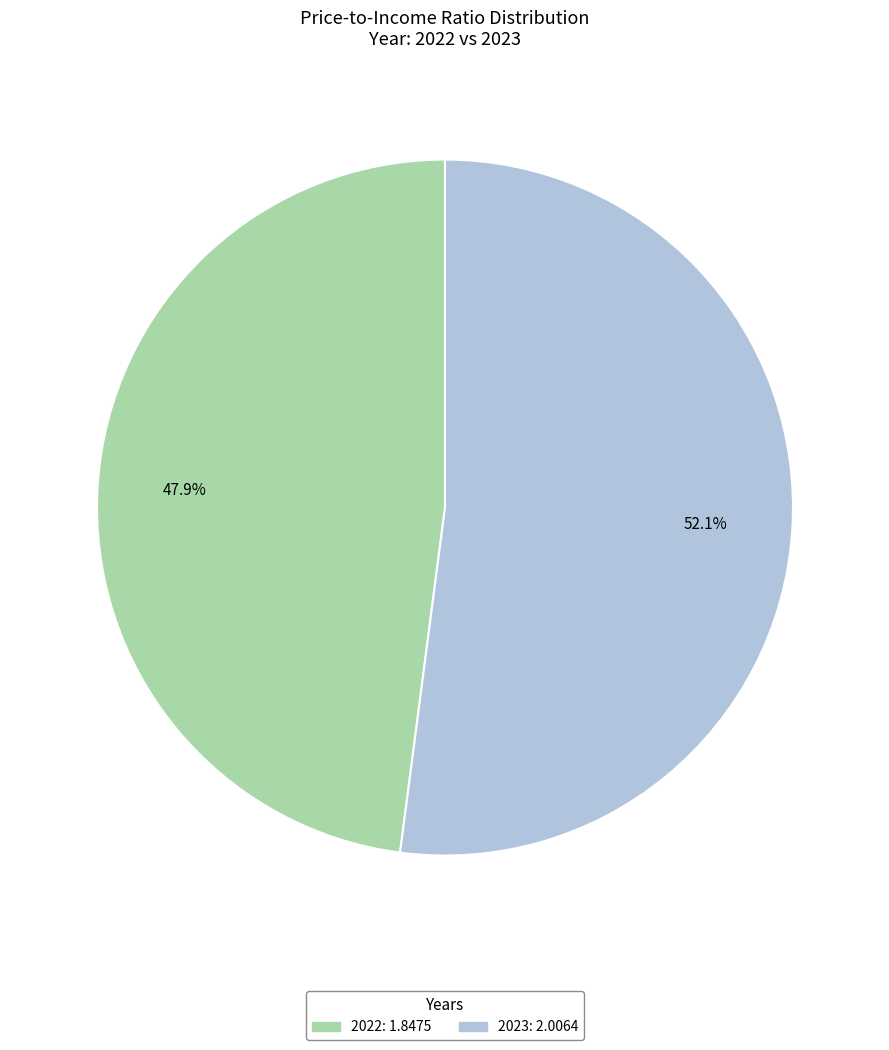

Which has a higher value, 2023 or 2022?

2023